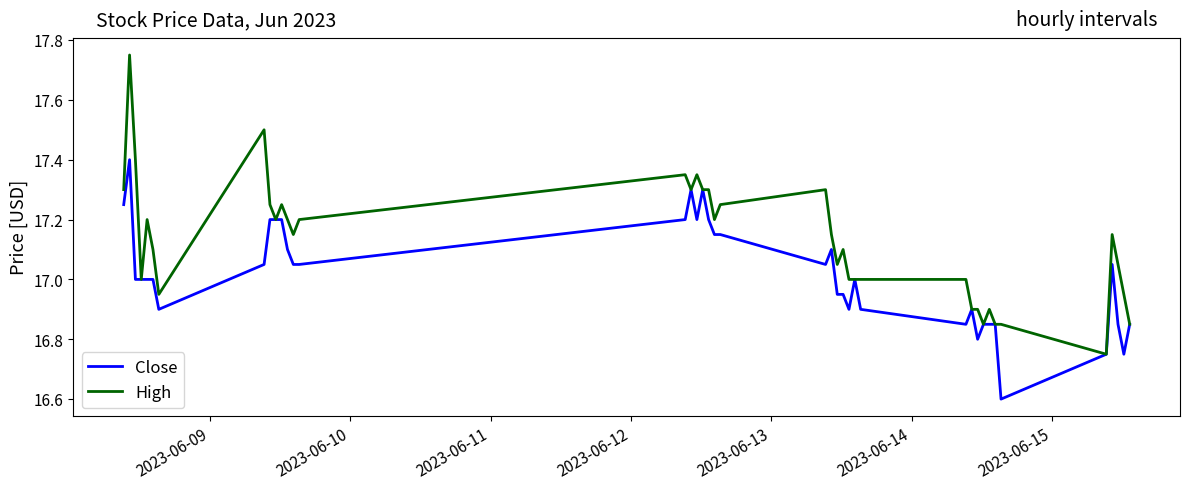

Which series has the largest total across all categories?

High